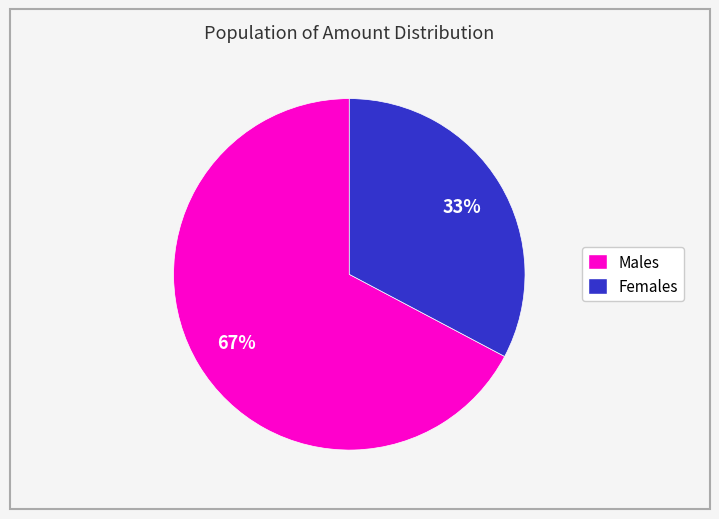

How many slices are in this pie chart?

2